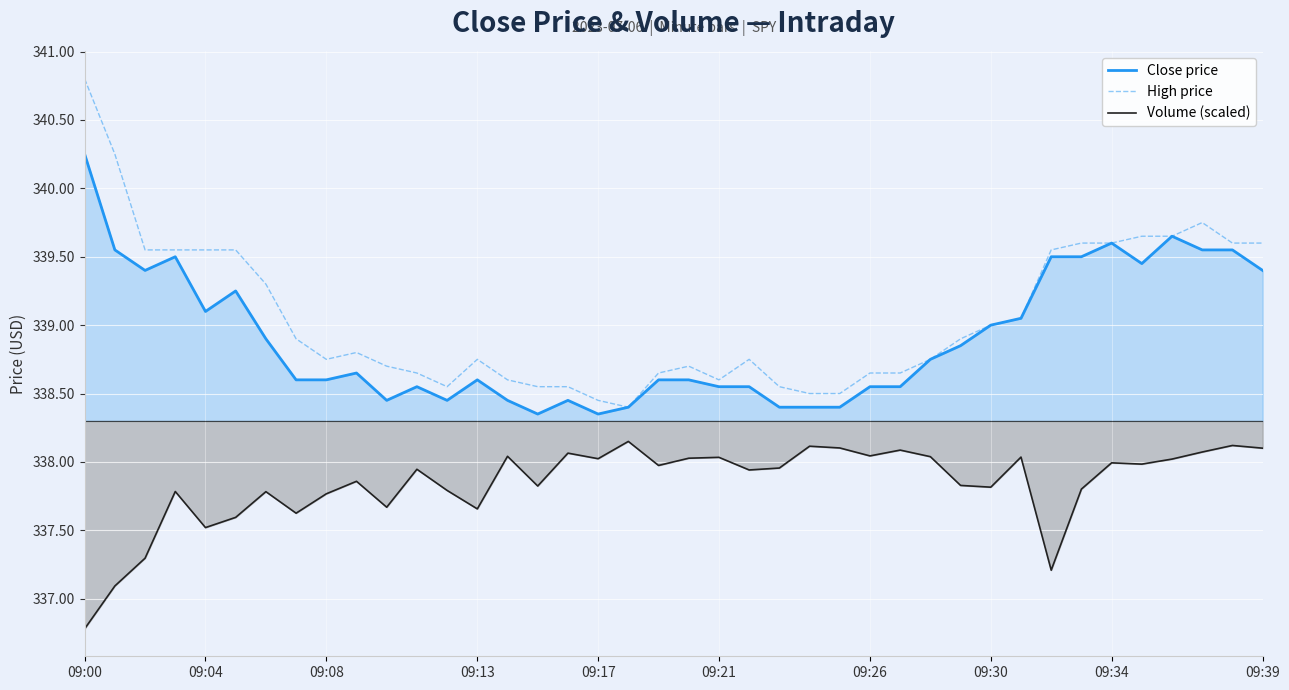

Which series has the widest spread of values?

High price